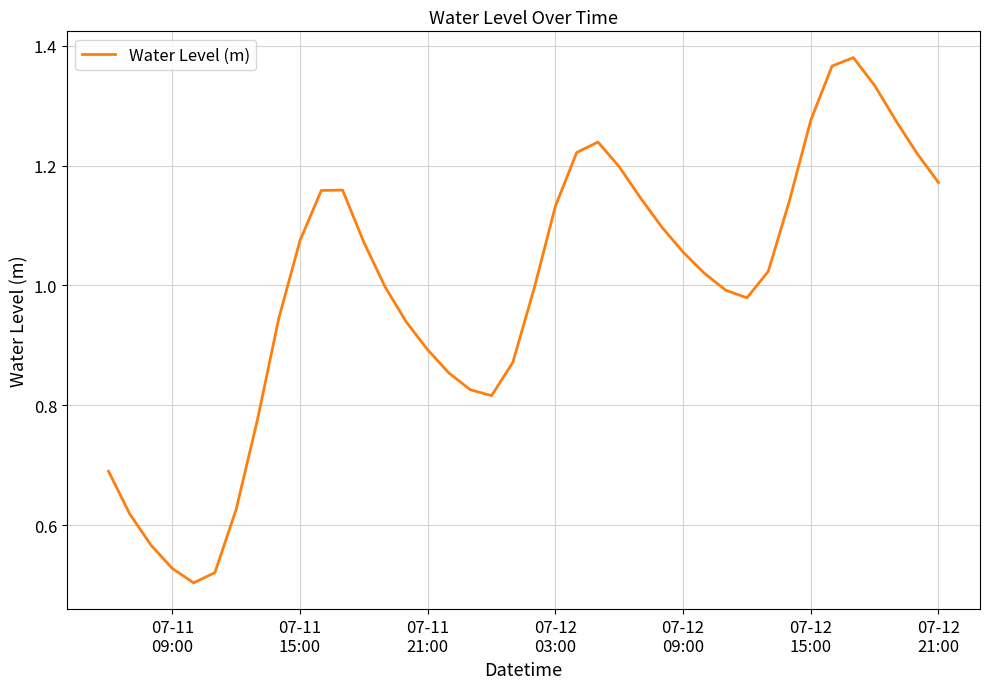

What is the difference between the maximum and minimum values?

0.9